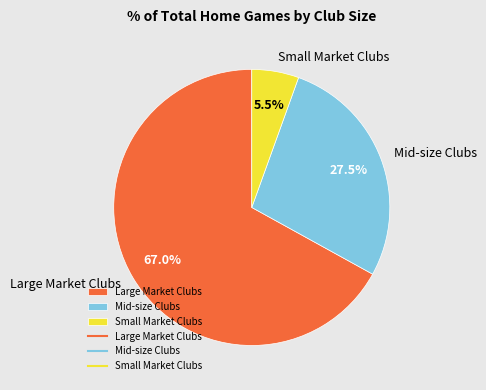

Do Large Market Clubs and Mid-size Clubs together represent more than half of the pie?

Yes